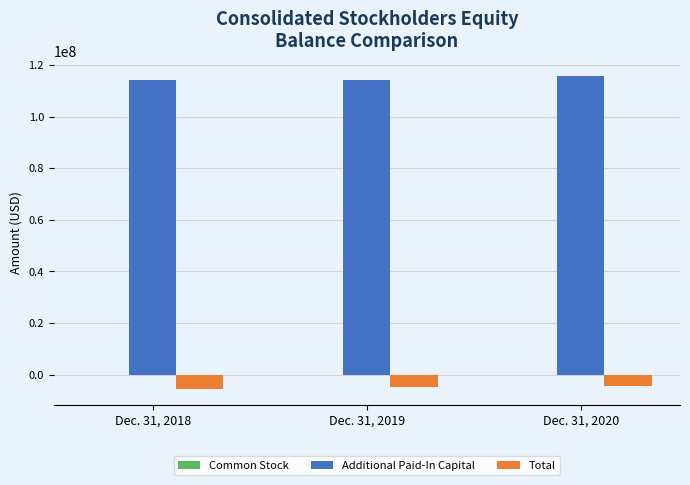

What is the sum of all Additional Paid-In Capital values?

343592103